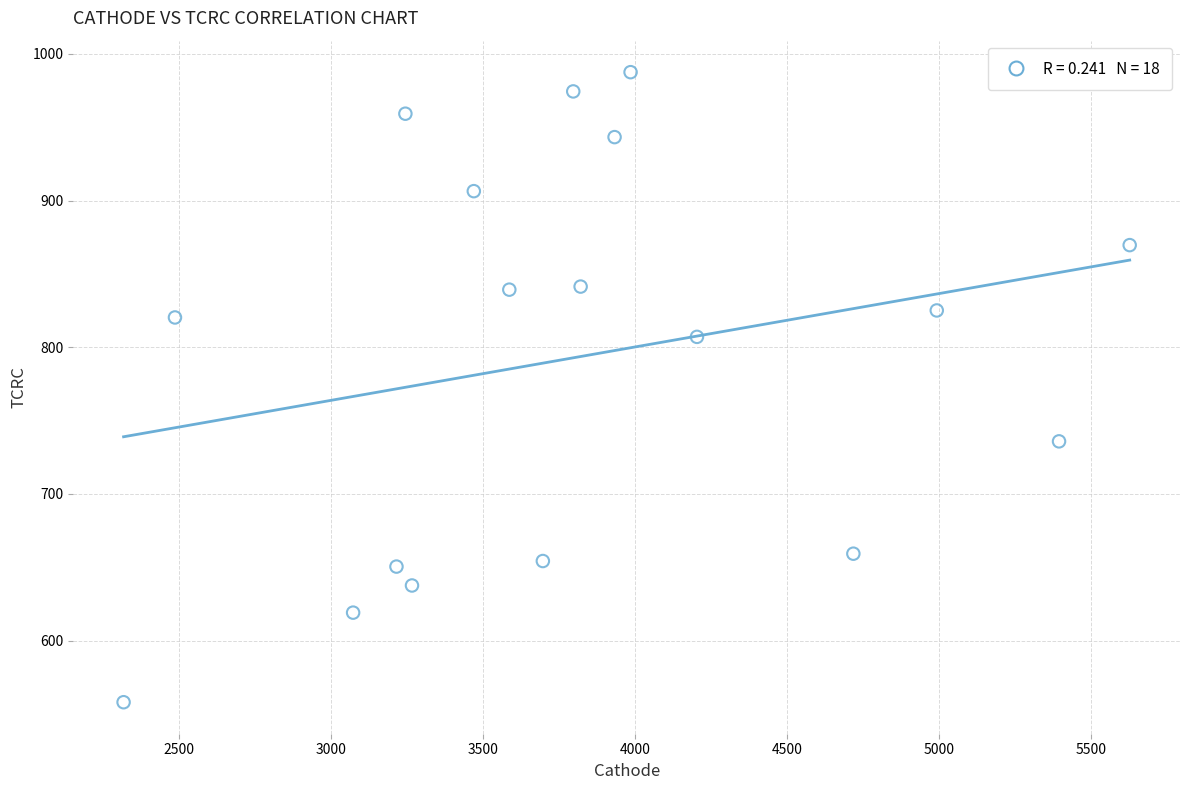

What is the range of X values (max minus min)?

3309.9